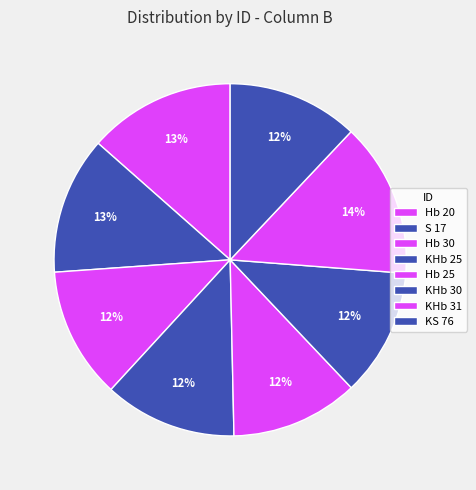

What is the change in value from Hb 30 to KHb 25?

+0.1